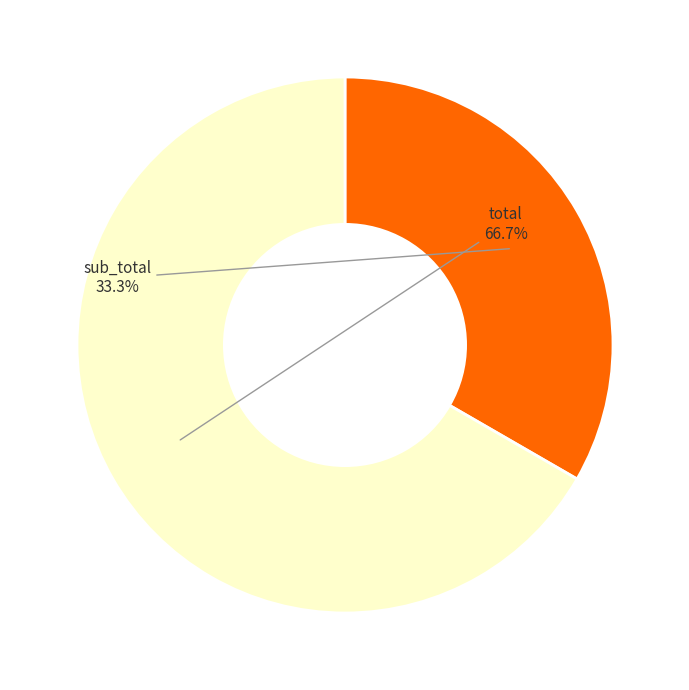

Which category has the biggest portion of the pie?

total